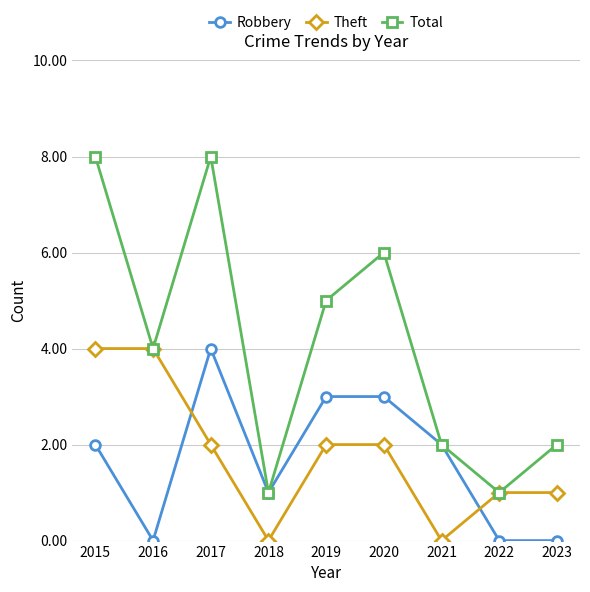

At 2015, list the series in order from smallest to largest.

Robbery, Theft, Total